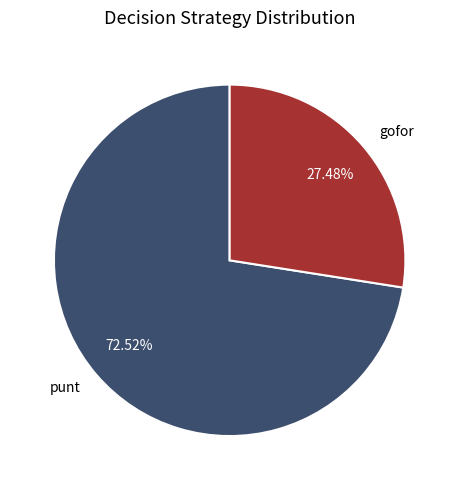

To the nearest percent, what is the difference between the largest and smallest slice percentages?

45%